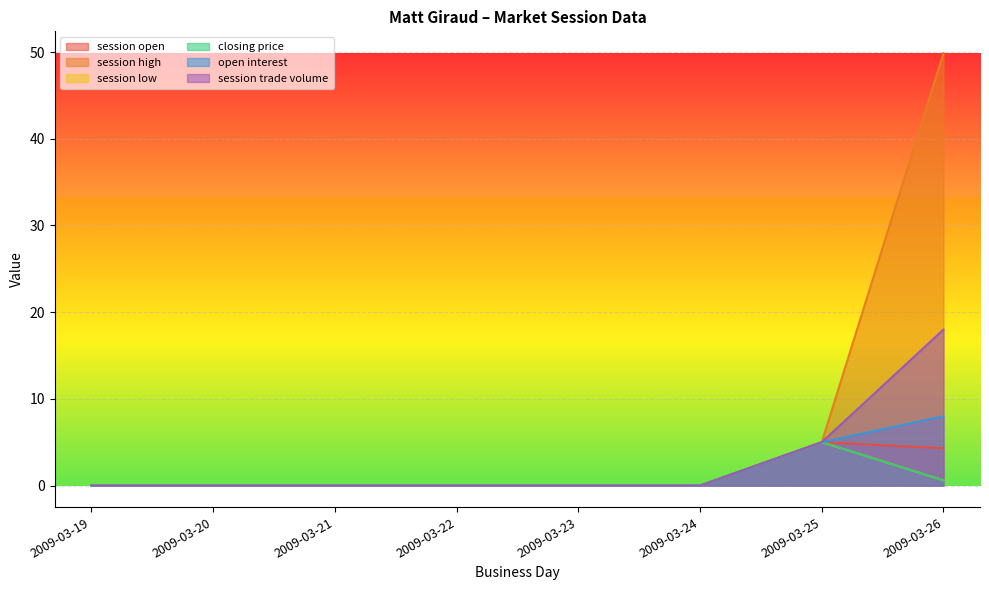

Rank the series at 2009-03-24 from highest to lowest value.

session open, session high, session low, closing price, open interest, session trade volume